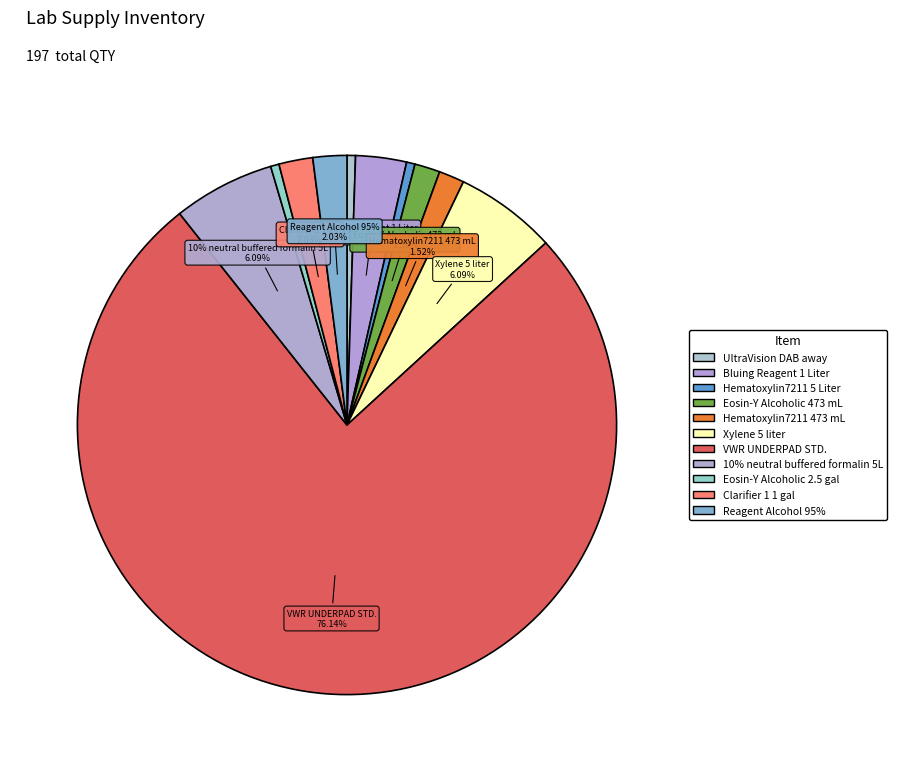

Which slice is the largest?

VWR UNDERPAD STD.